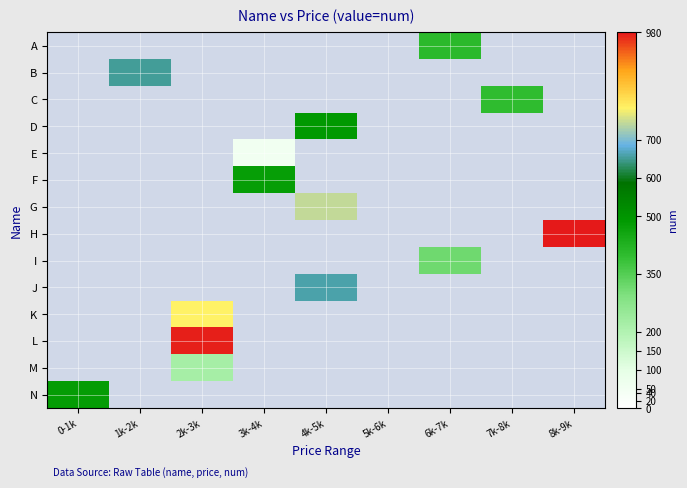

List the series in order of their overall mean, highest first.

A, B, C, D, E, F, G, H, I, J, K, L, M, N